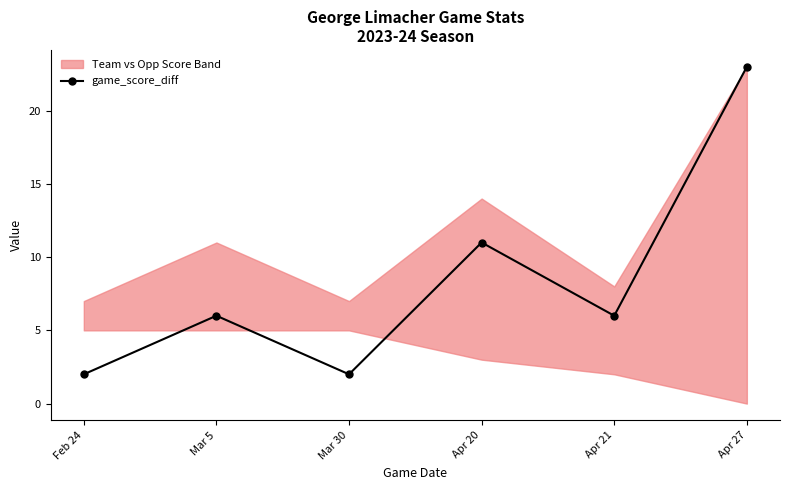

Which category has the lowest value across all series?

Feb 24